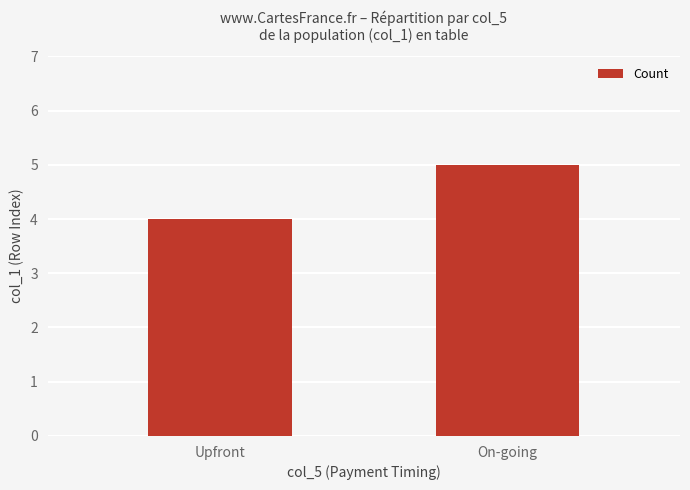

The value at On-going is 5. True or false?

True